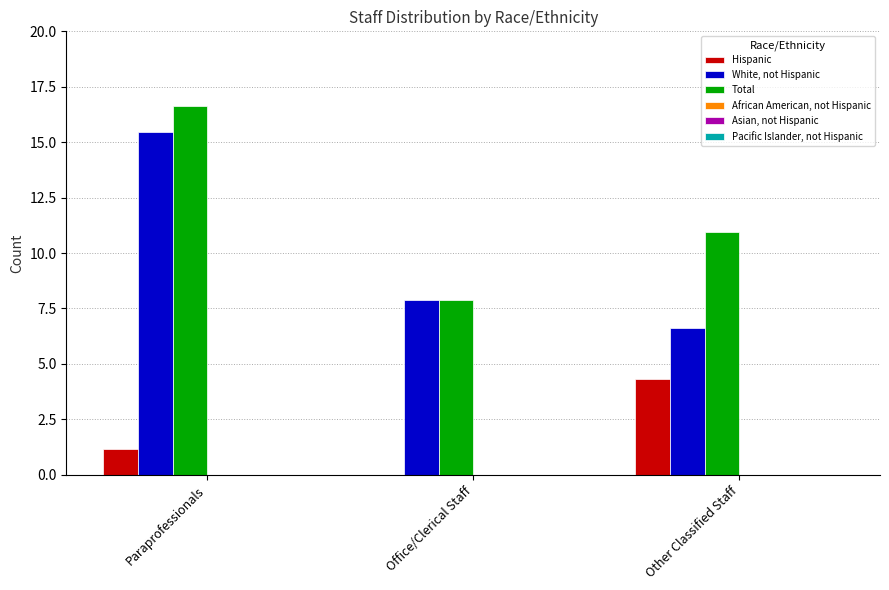

At which label does Hispanic first exceed 1?

Paraprofessionals